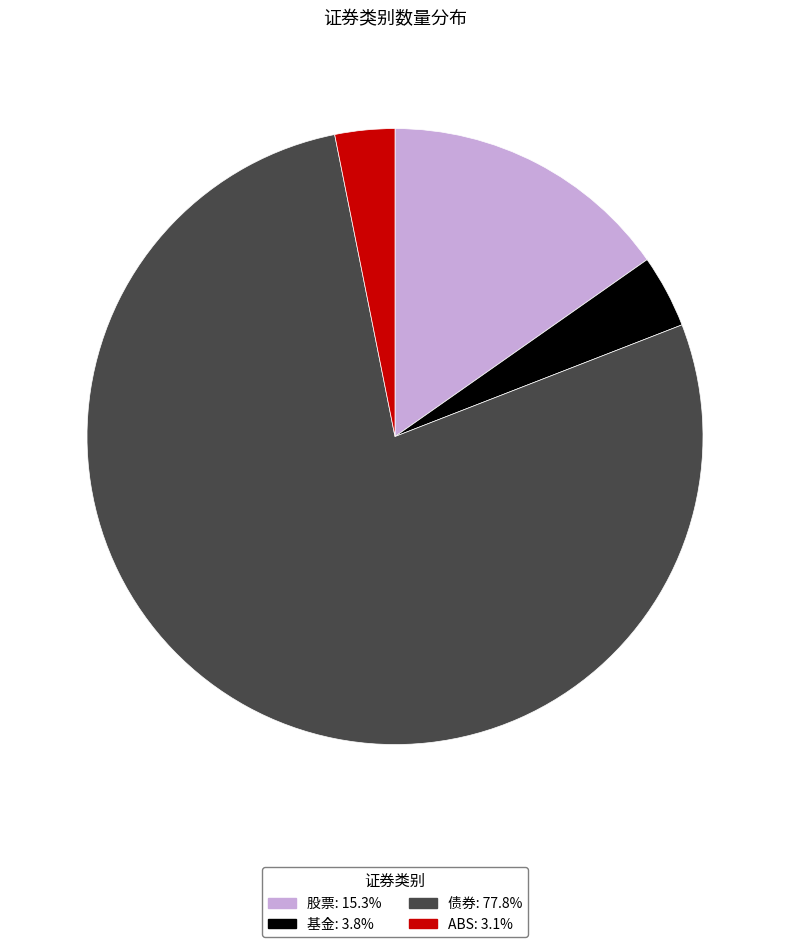

How many segments does this pie chart have?

4